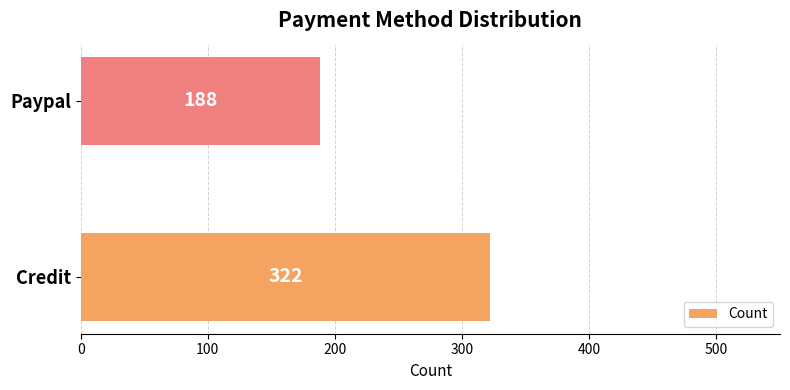

Reading top to bottom, transcribe all the data shown in this chart.

Paypal=188	Credit=322